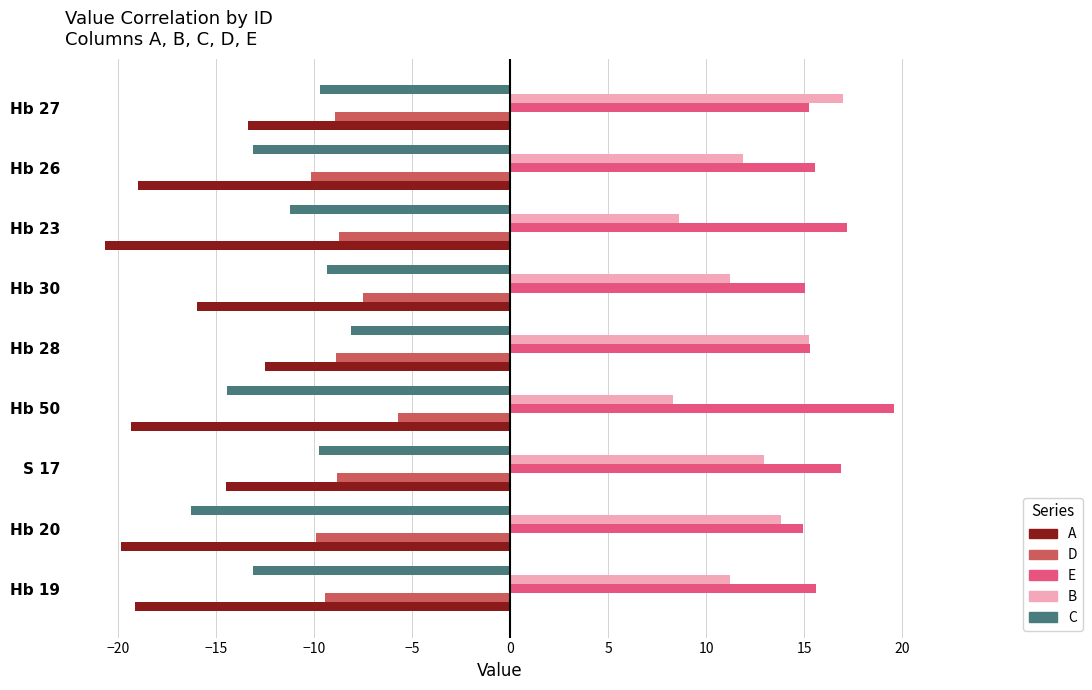

What are all the series names shown in the legend?

A, D, E, B, C